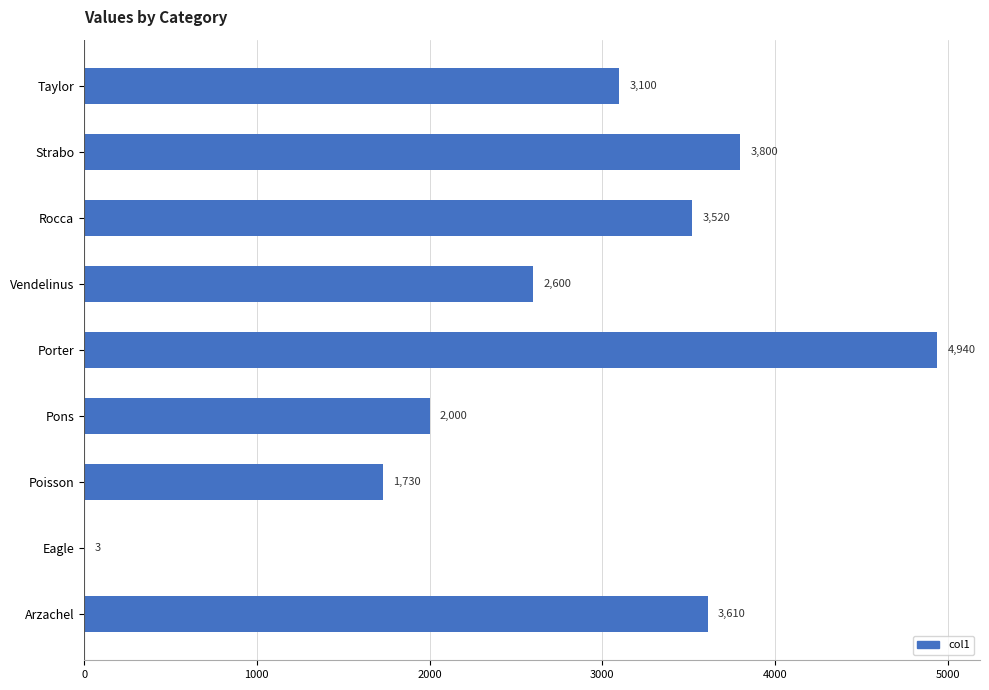

Reading bottom to top, transcribe all the data shown in this chart.

Arzachel=3610	Eagle=3	Poisson=1730	Pons=2000	Porter=4940	Vendelinus=2600	Rocca=3520	Strabo=3800	Taylor=3100